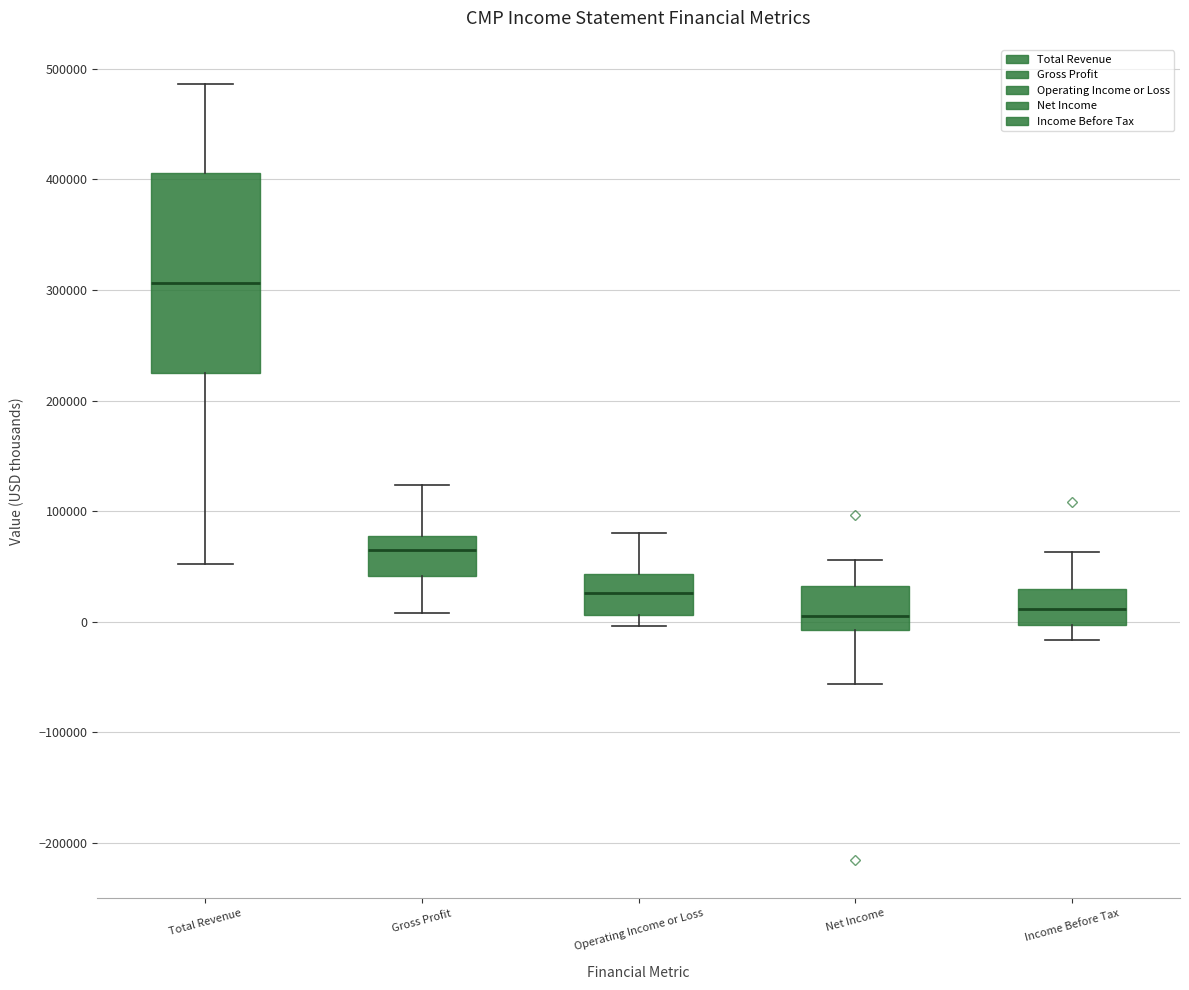

Which box's median line is the highest?

Total Revenue